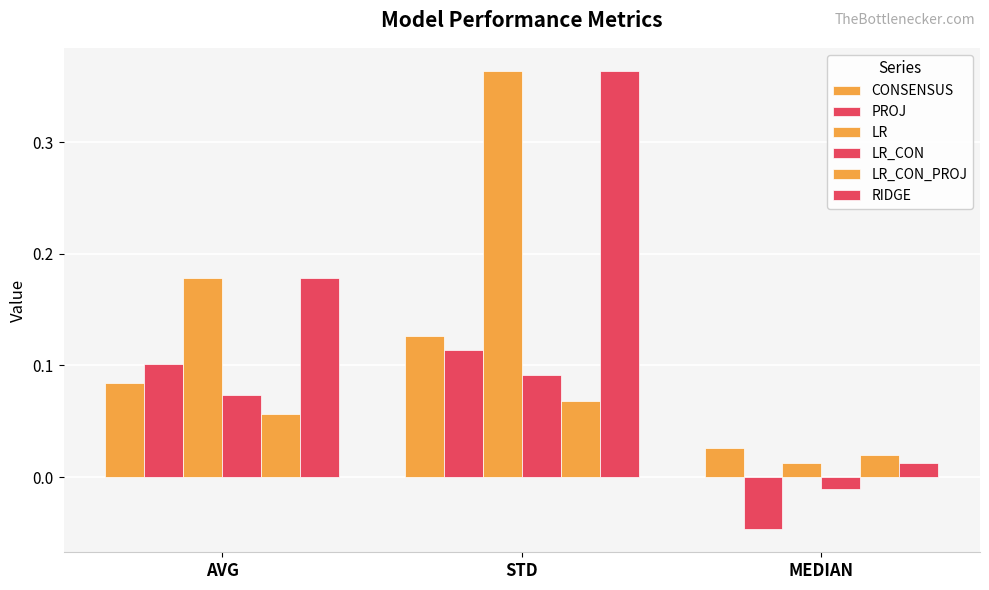

Read the CONSENSUS value at STD.

0.1